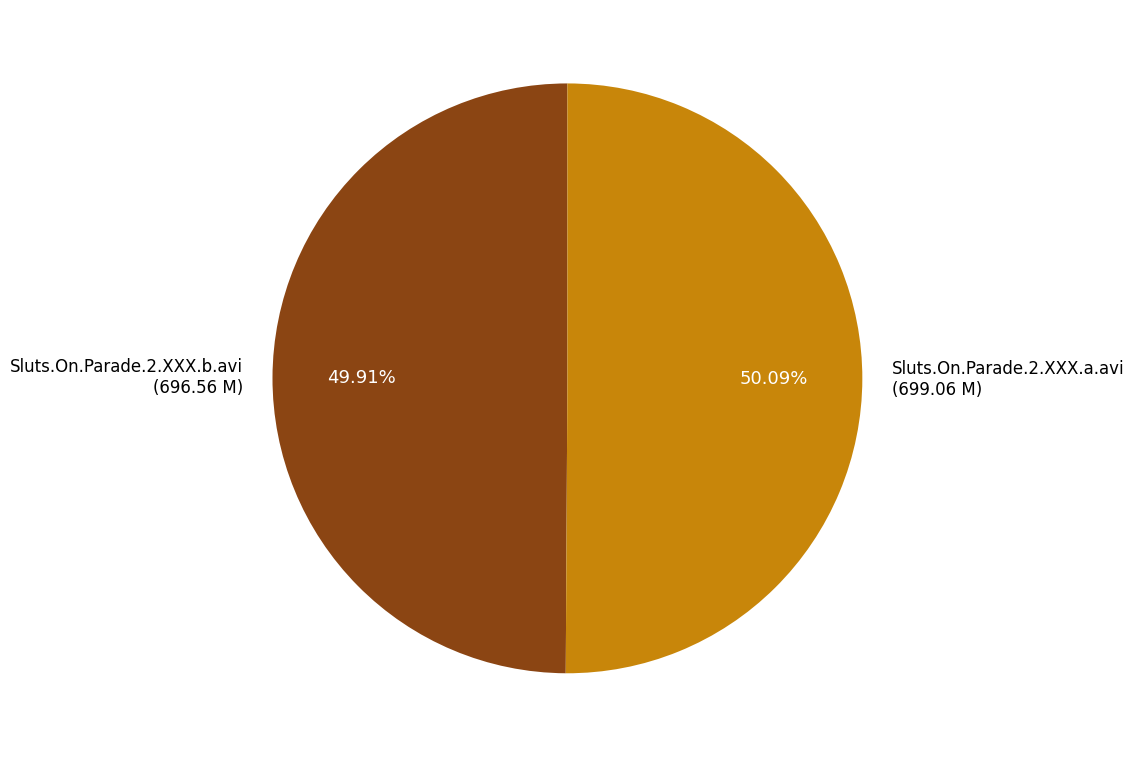

Approximately how many times larger is the value at Sluts.On.Parade.2.XXX.a.avi compared to Sluts.On.Parade.2.XXX.b.avi?

1.0